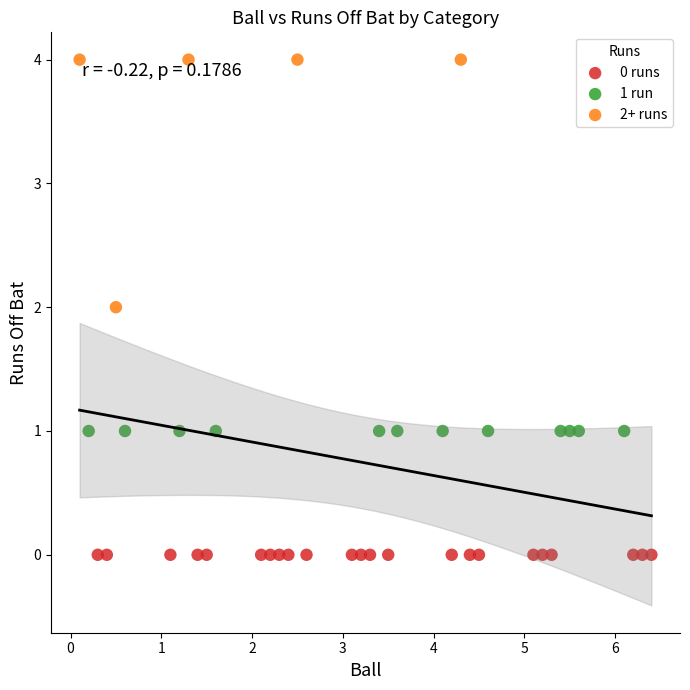

Which series reaches the maximum Y coordinate?

2+ runs